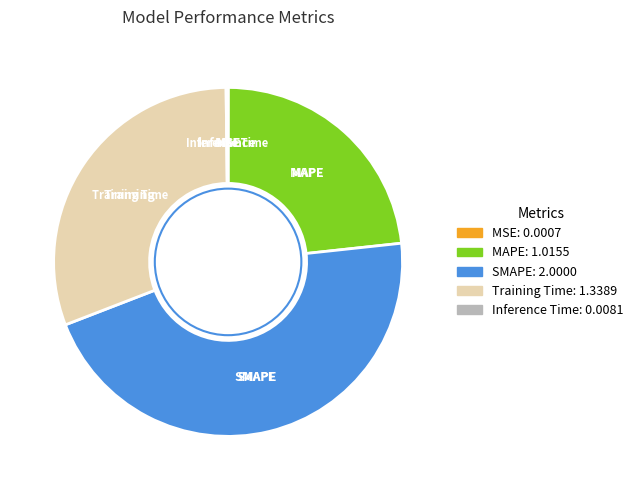

Which slice is the largest?

SMAPE